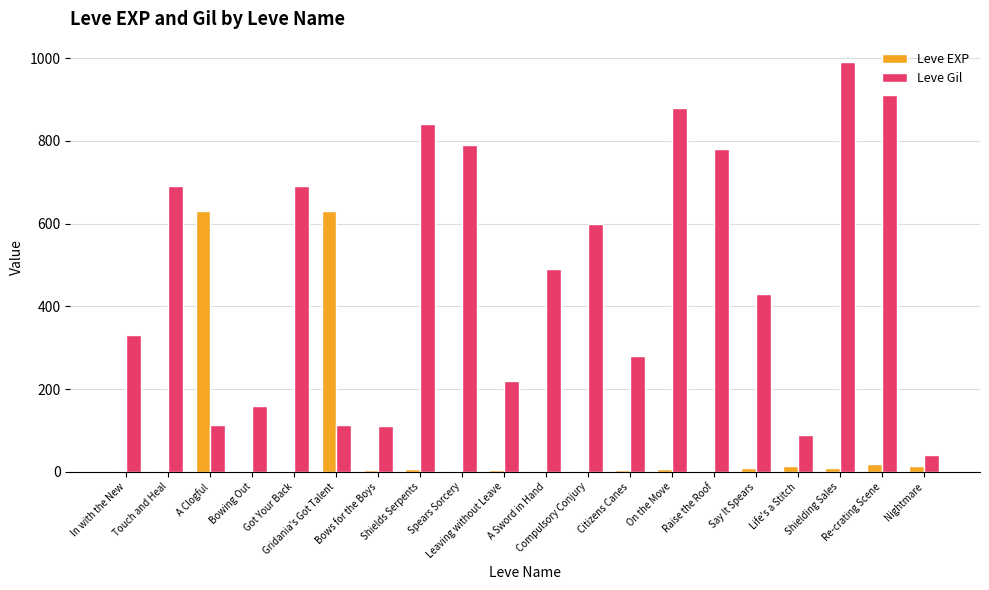

What is the maximum value for Leve EXP?

630